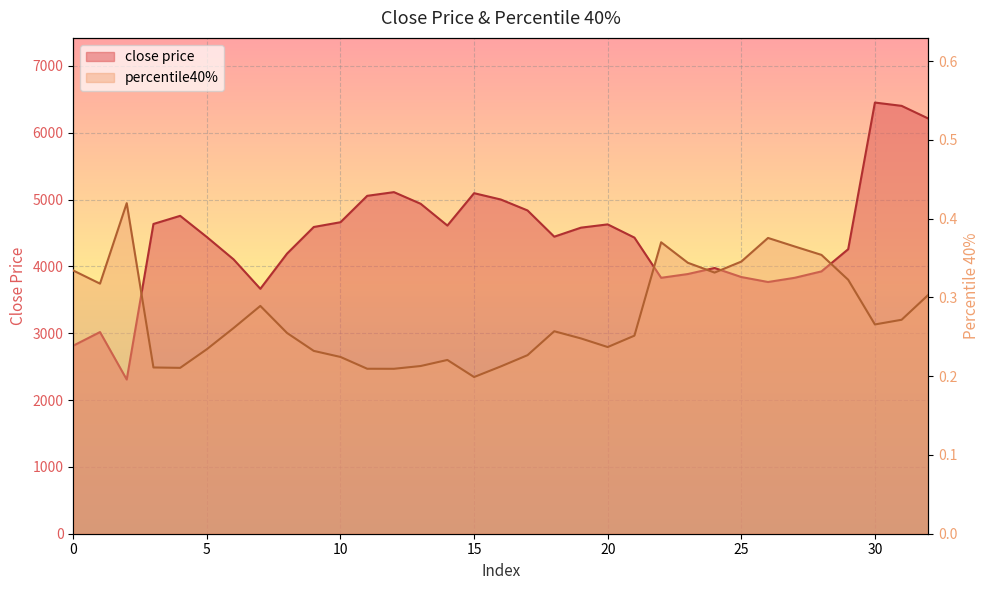

What is the value of the close price point at the 16th from the left?

5095.2